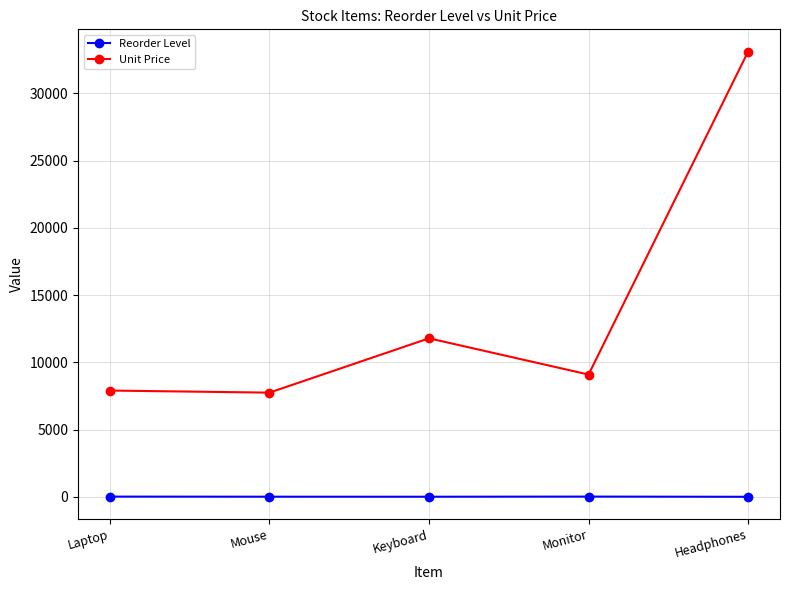

How many lines are shown in the chart?

2